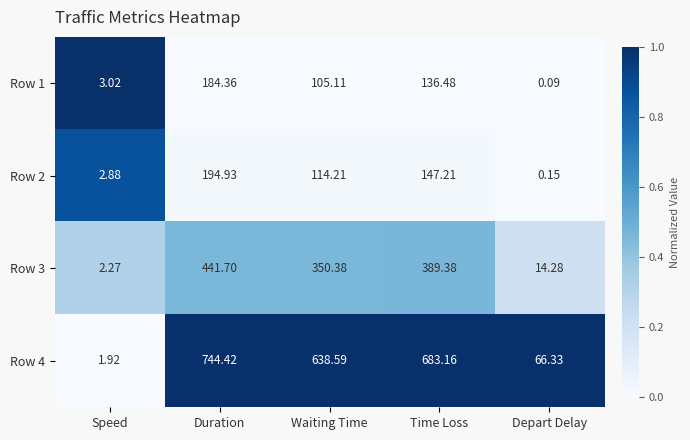

At Duration, list the series in order from smallest to largest.

Row 1, Row 2, Row 3, Row 4